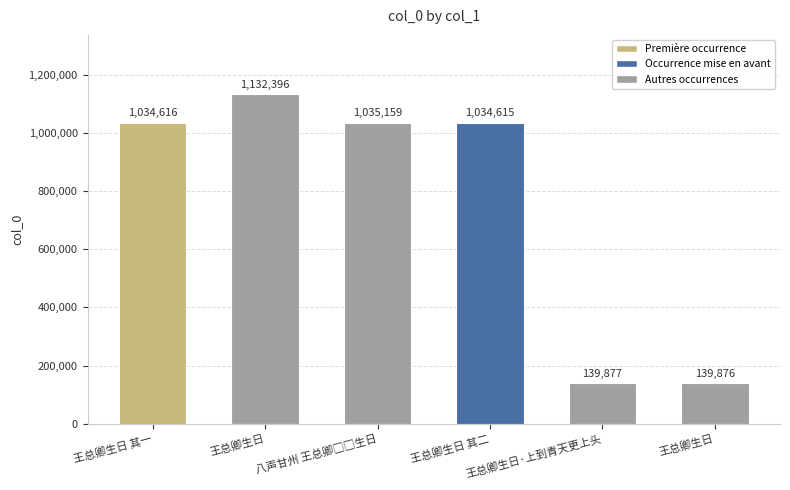

True or false: the data shows 1034615 at 王总卿生日 其二.

True